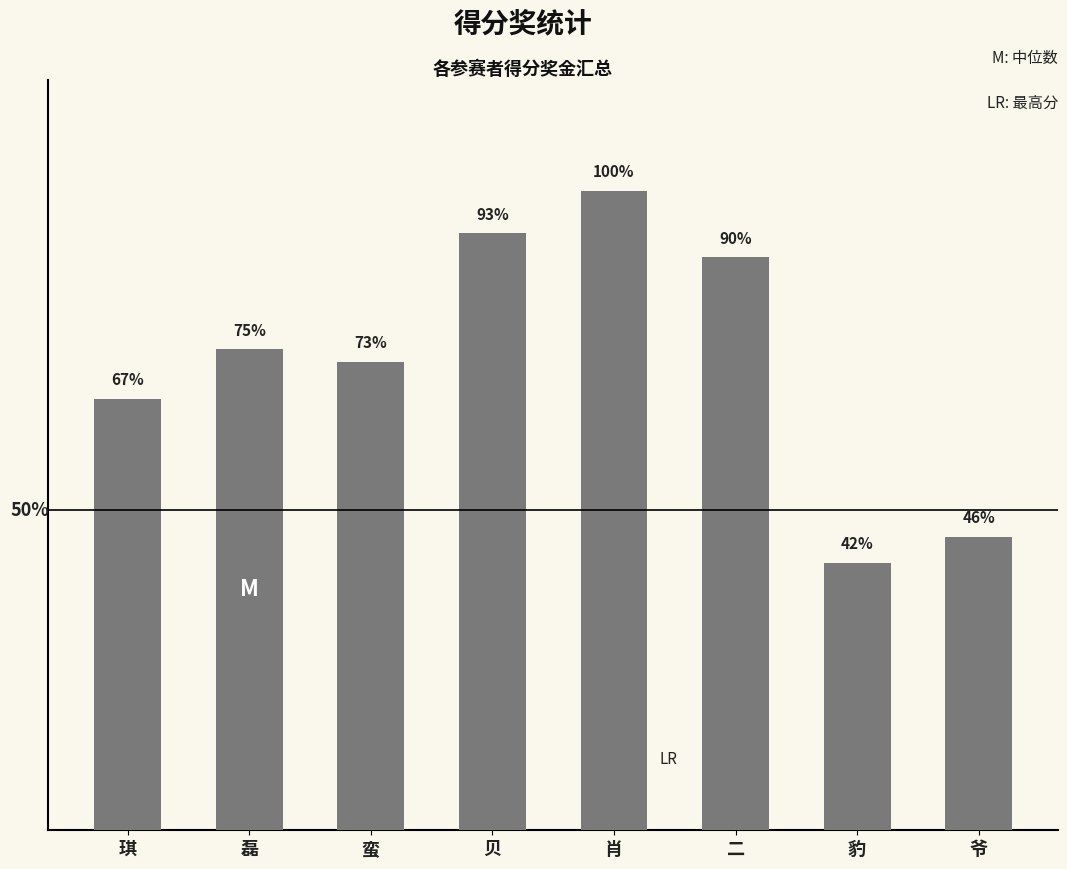

What is the ratio of the value at 蛮 to the value at 豹?

1.8